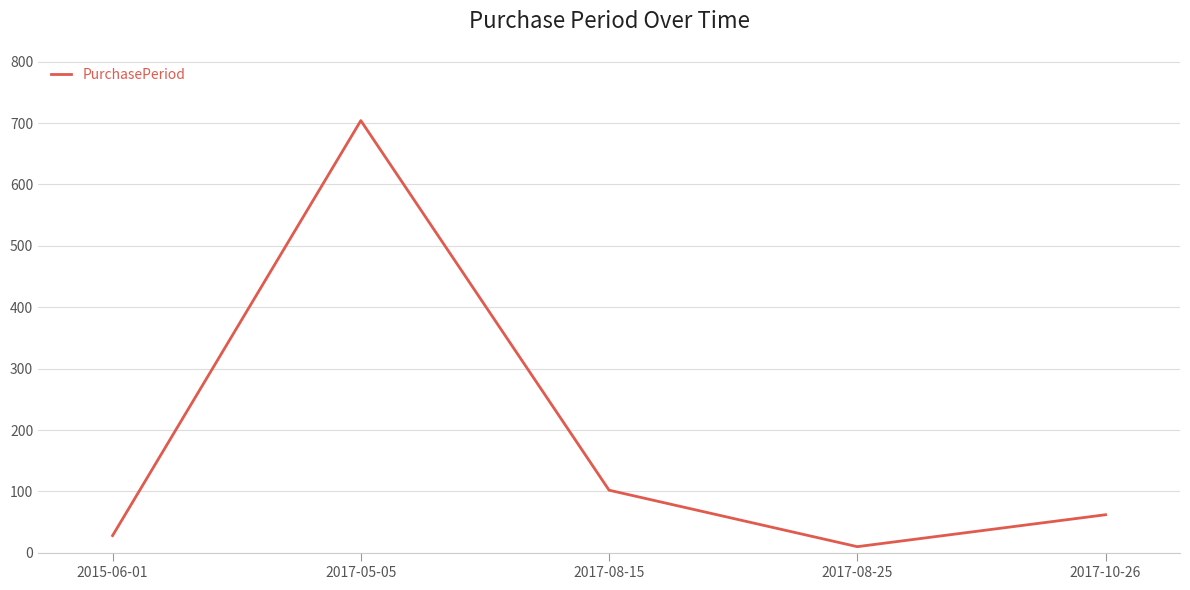

Which label corresponds to the largest value in the chart?

2017-05-05